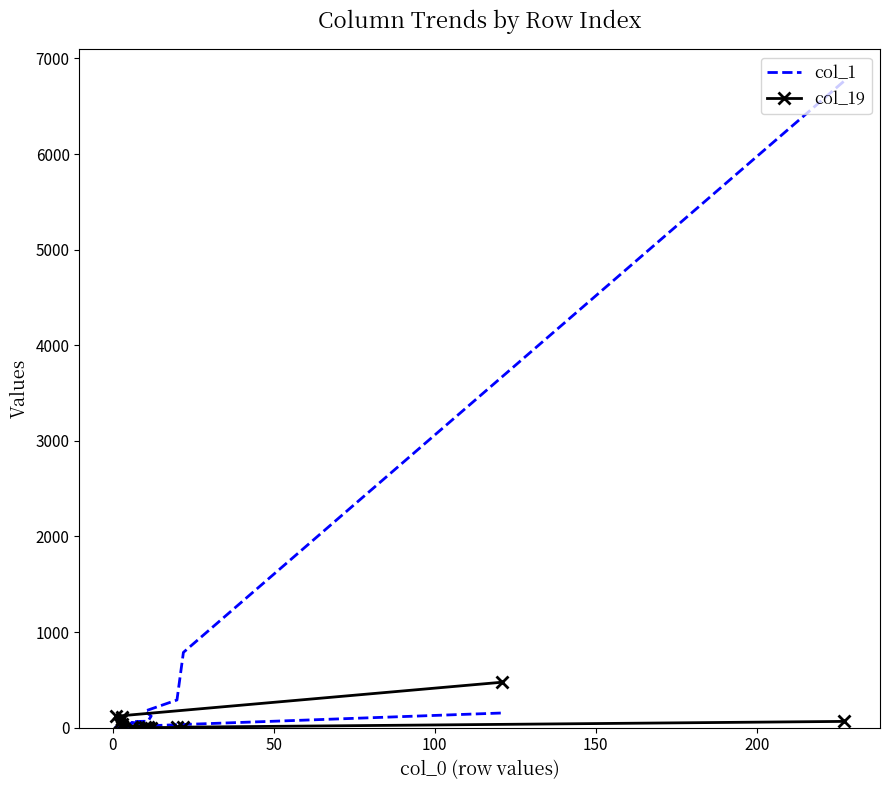

Which series has the largest range (max minus min)?

col_1